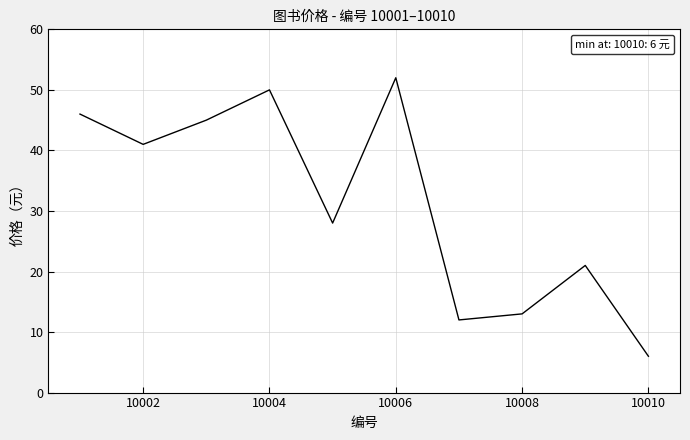

How many interior local valleys (lower than both neighbors) does the data have?

3